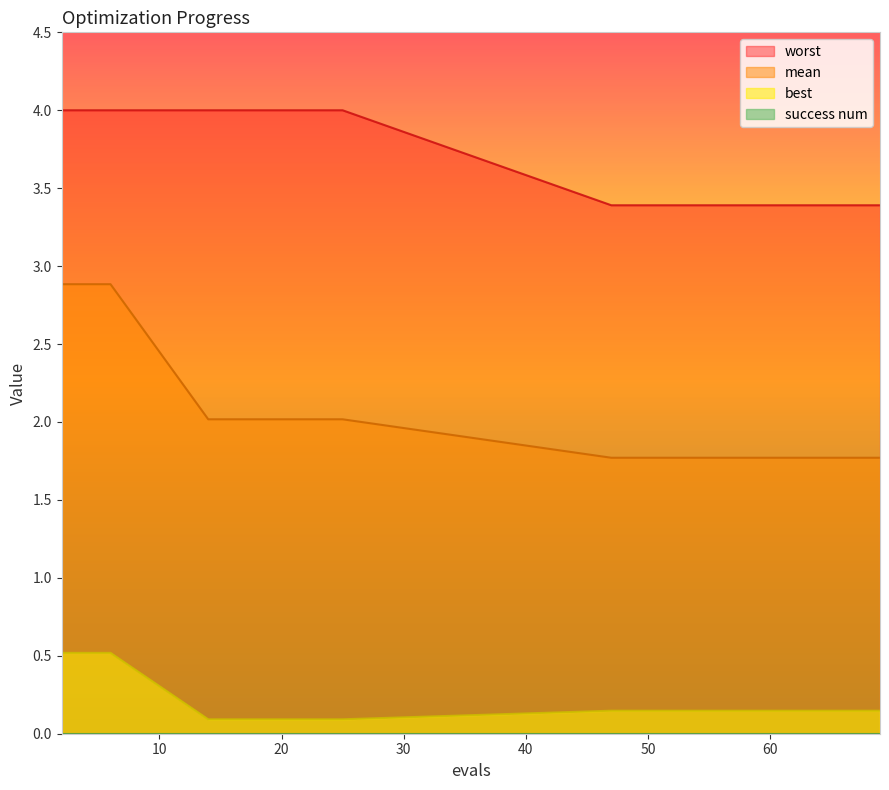

What is the minimum value for mean?

1.8